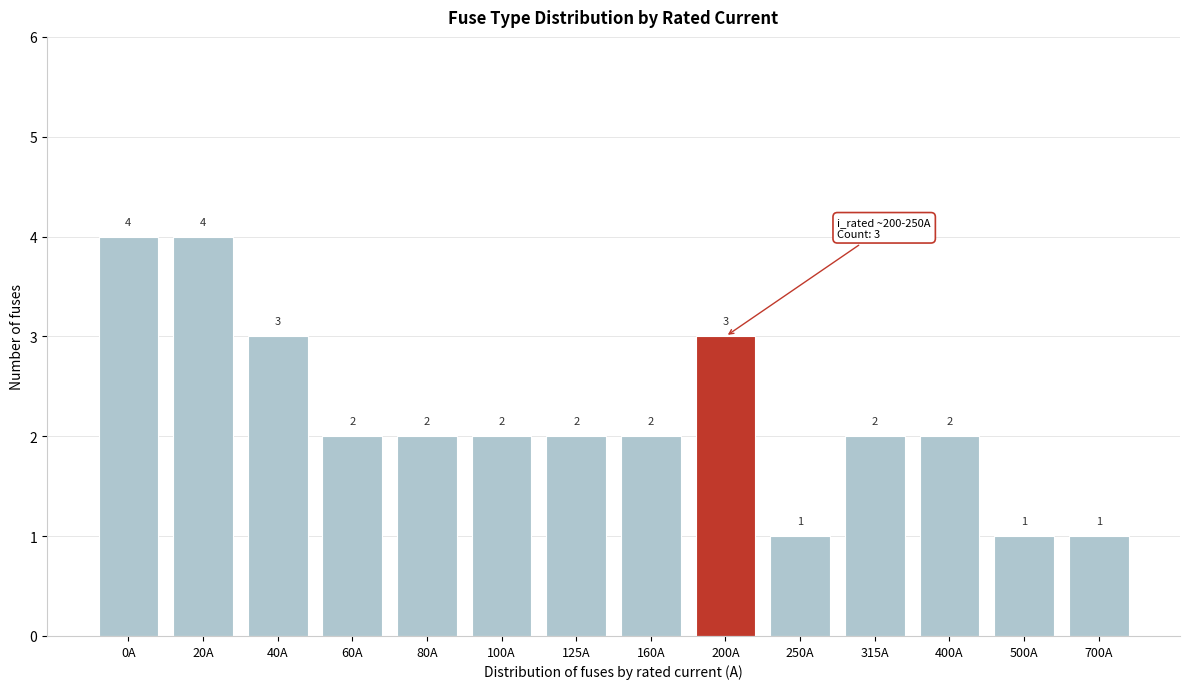

Reading left to right, list all the values displayed in this chart.

0A=4	20A=4	40A=3	60A=2	80A=2	100A=2	125A=2	160A=2	200A=3	250A=1	315A=2	400A=2	500A=1	700A=1